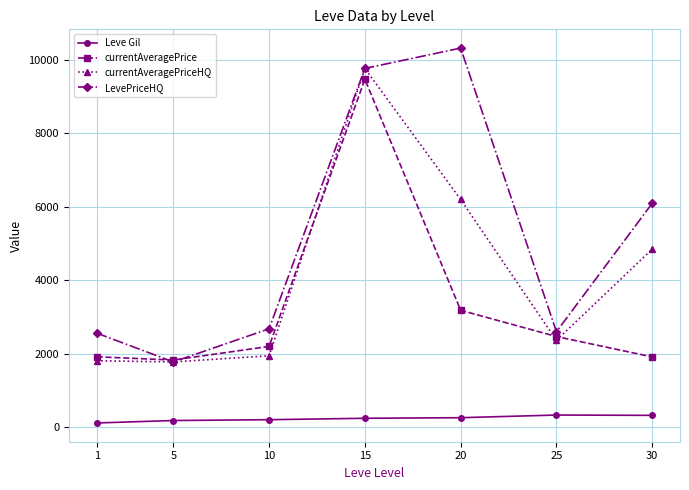

How many data points in Leve Gil are less than 241?

3